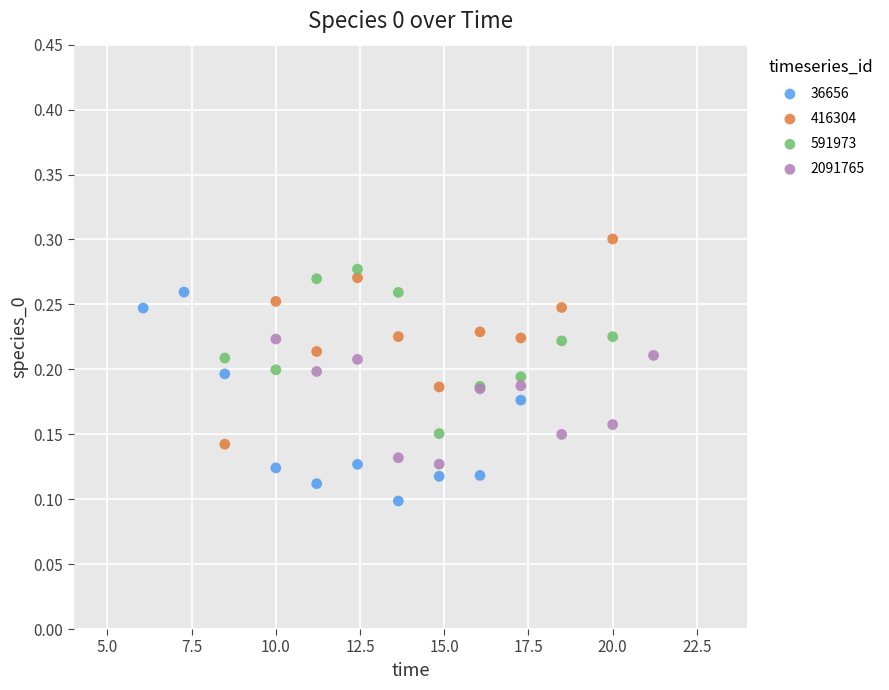

Which series contains the lowest Y value?

36656